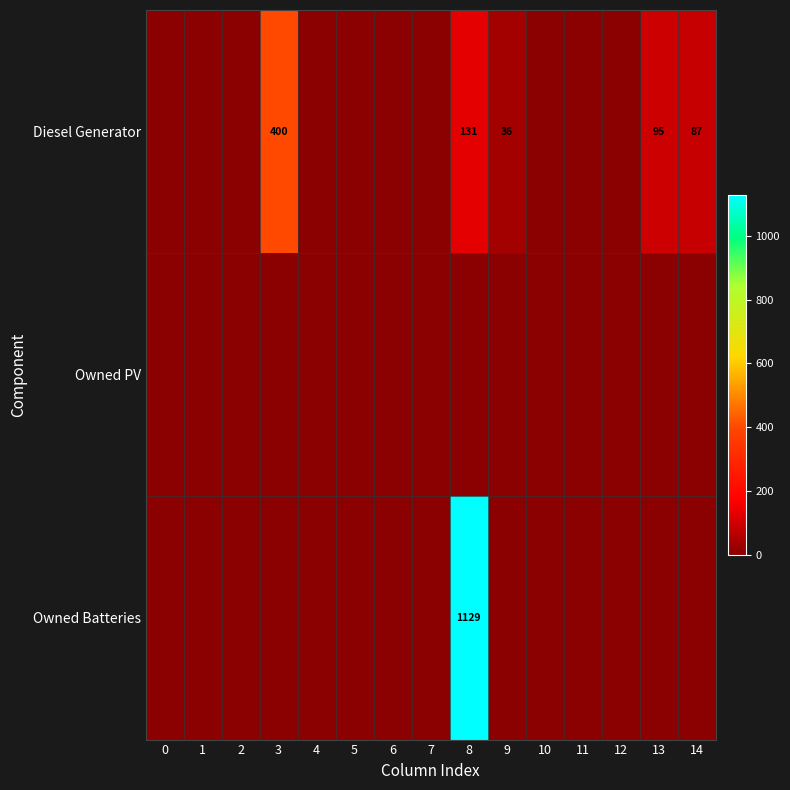

The value of Owned Batteries at 8 is 582. True or false?

False